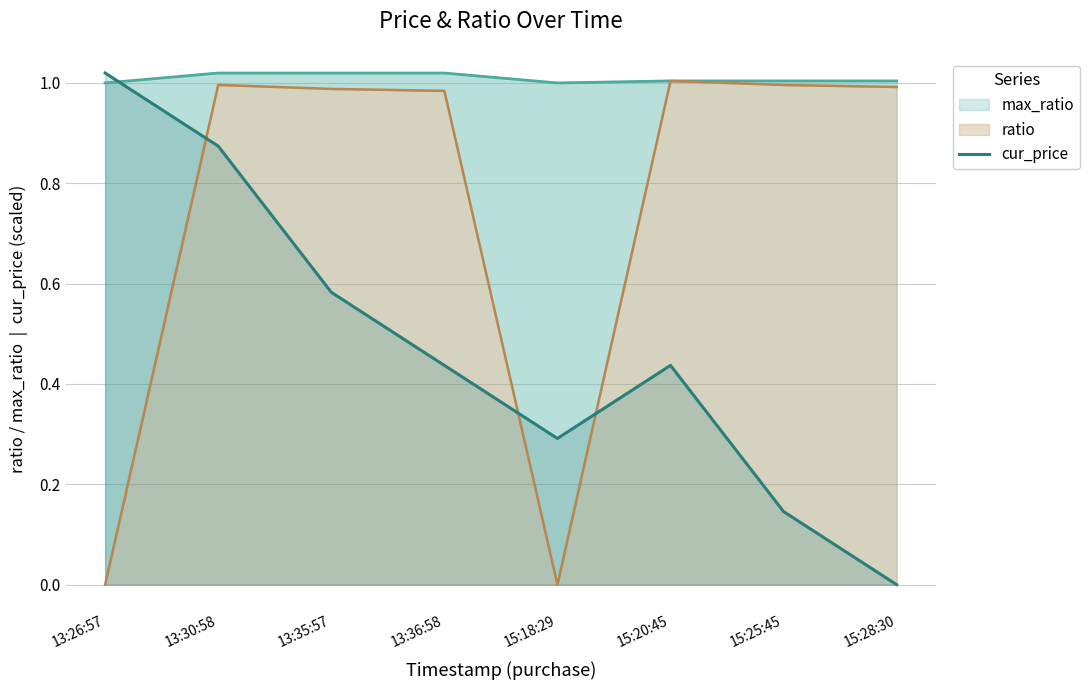

What is the label of the 7th point from the left?

15:25:45